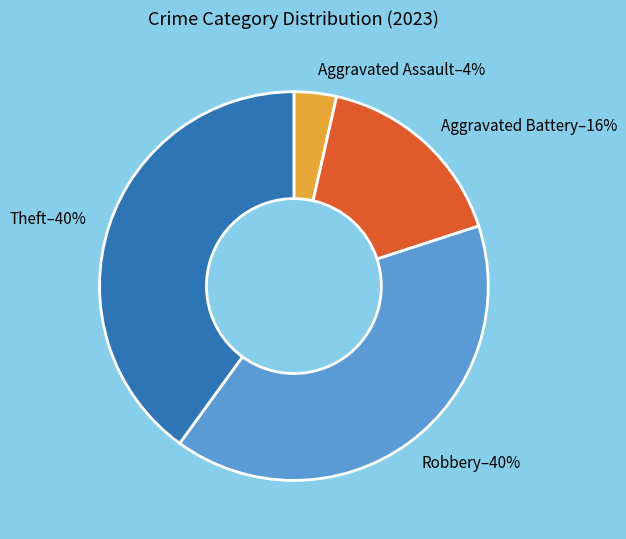

Count the number of slices in the pie.

4